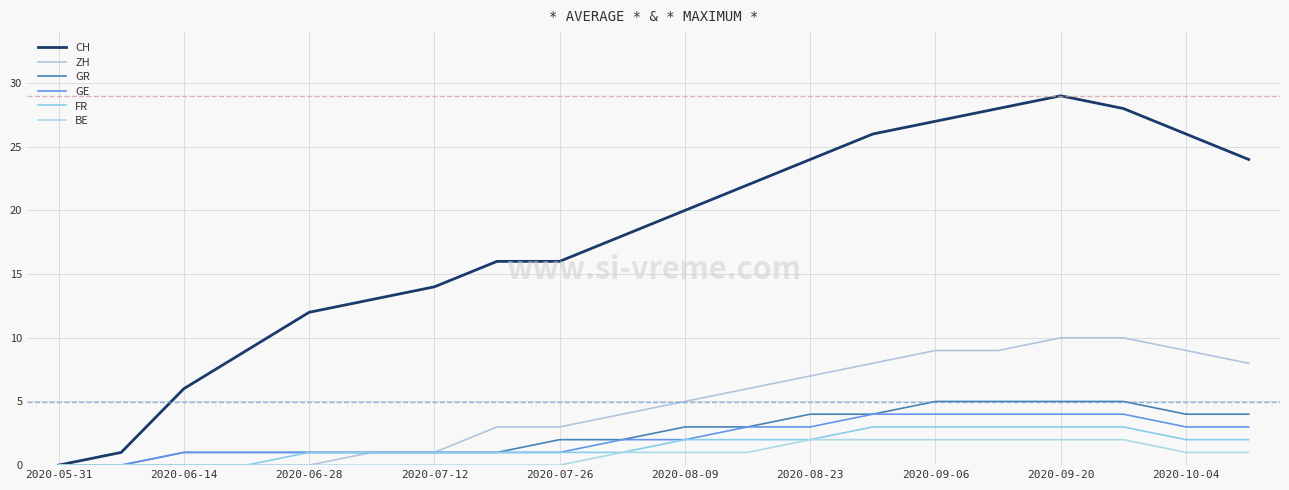

How many series are shown in this chart?

6